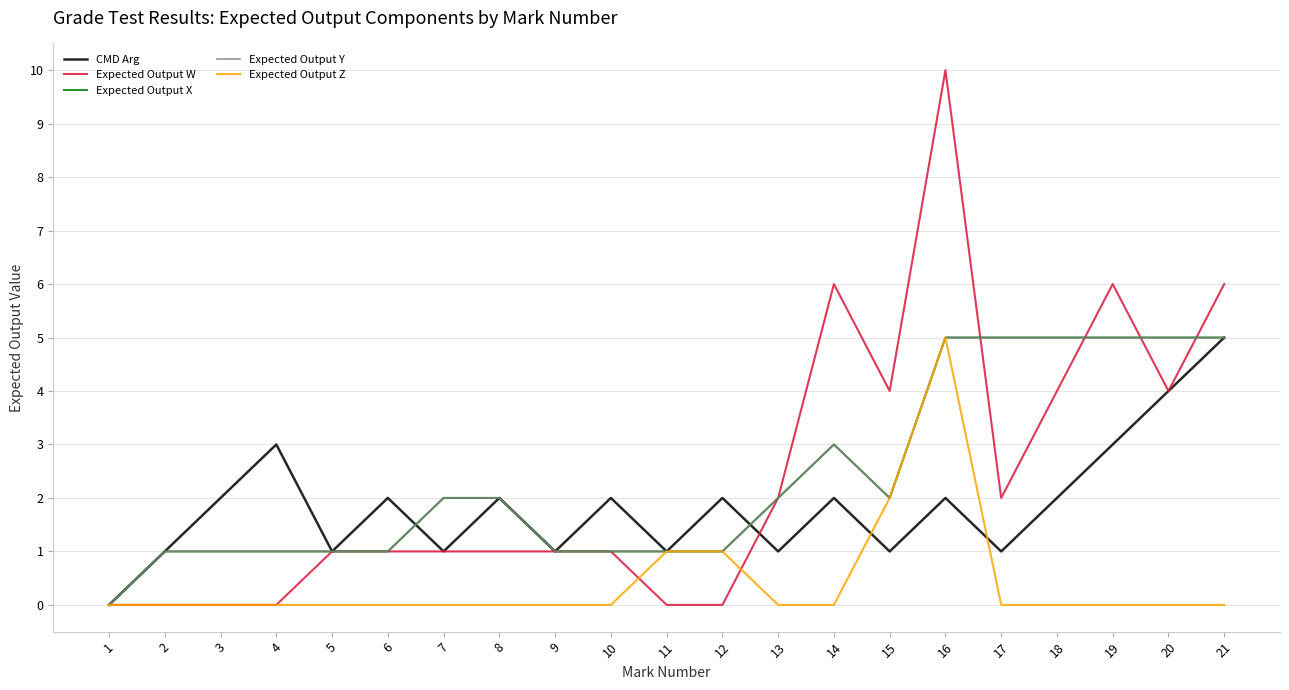

Is this an area chart (filled region under the line)?

No